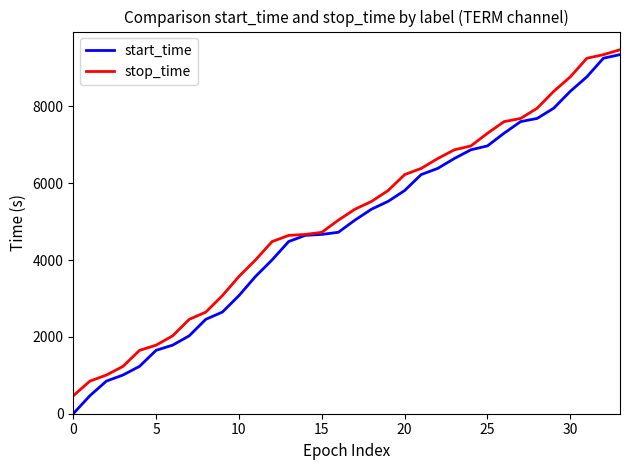

Which series has the largest range (max minus min)?

start_time